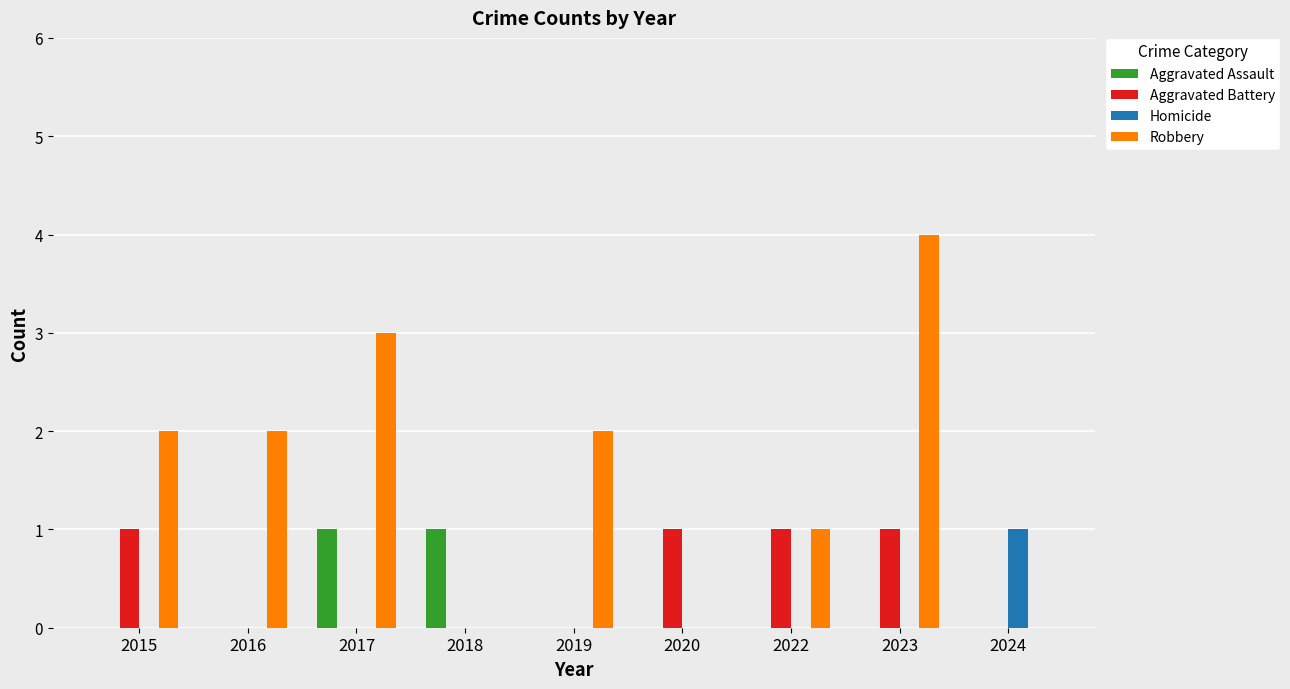

Which category has the highest value across all series?

2023